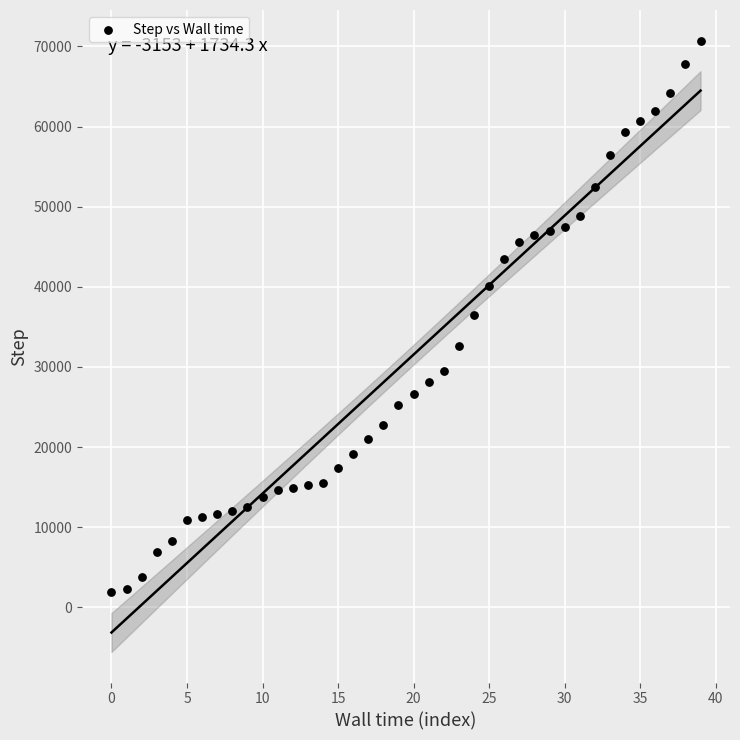

What is the range of Y values (max minus min)?

68830